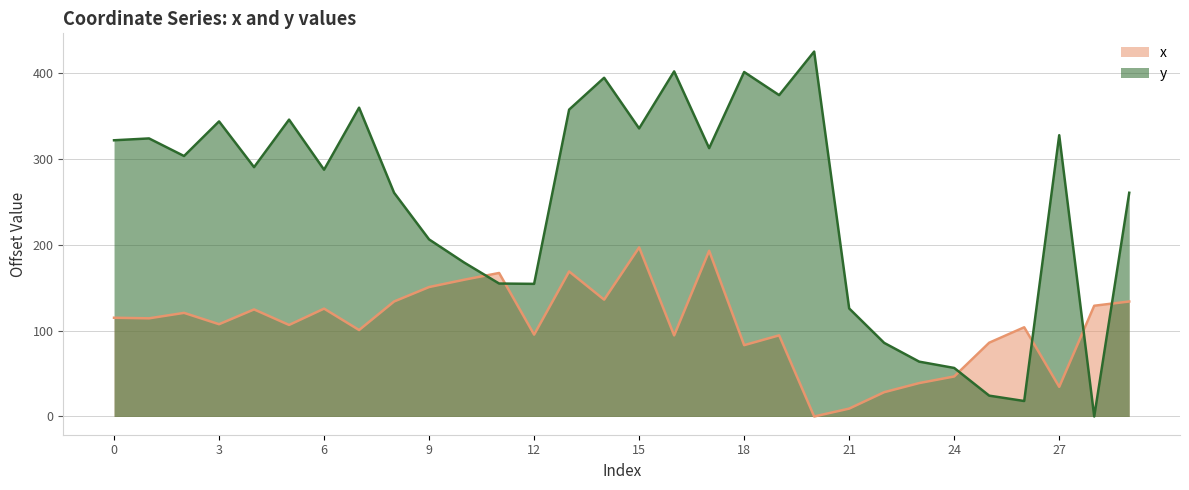

Does the chart have visible grid lines?

Yes